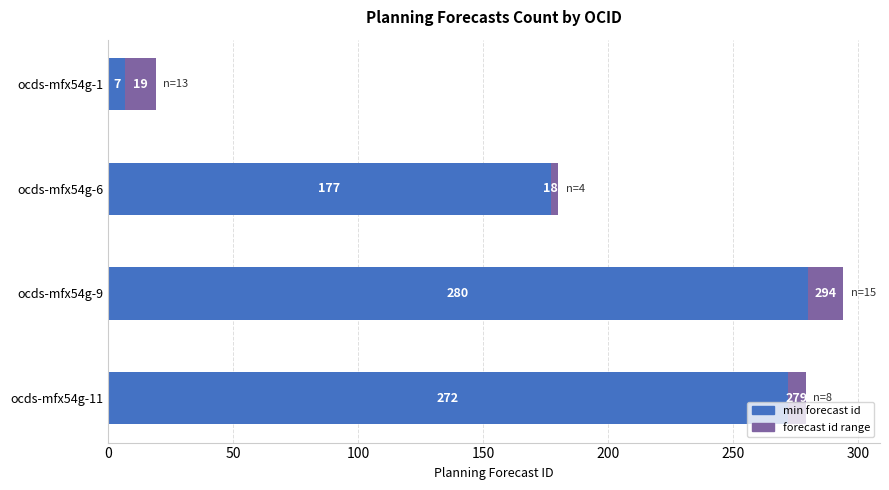

At which label is min forecast id closest to 143?

ocds-mfx54g-6